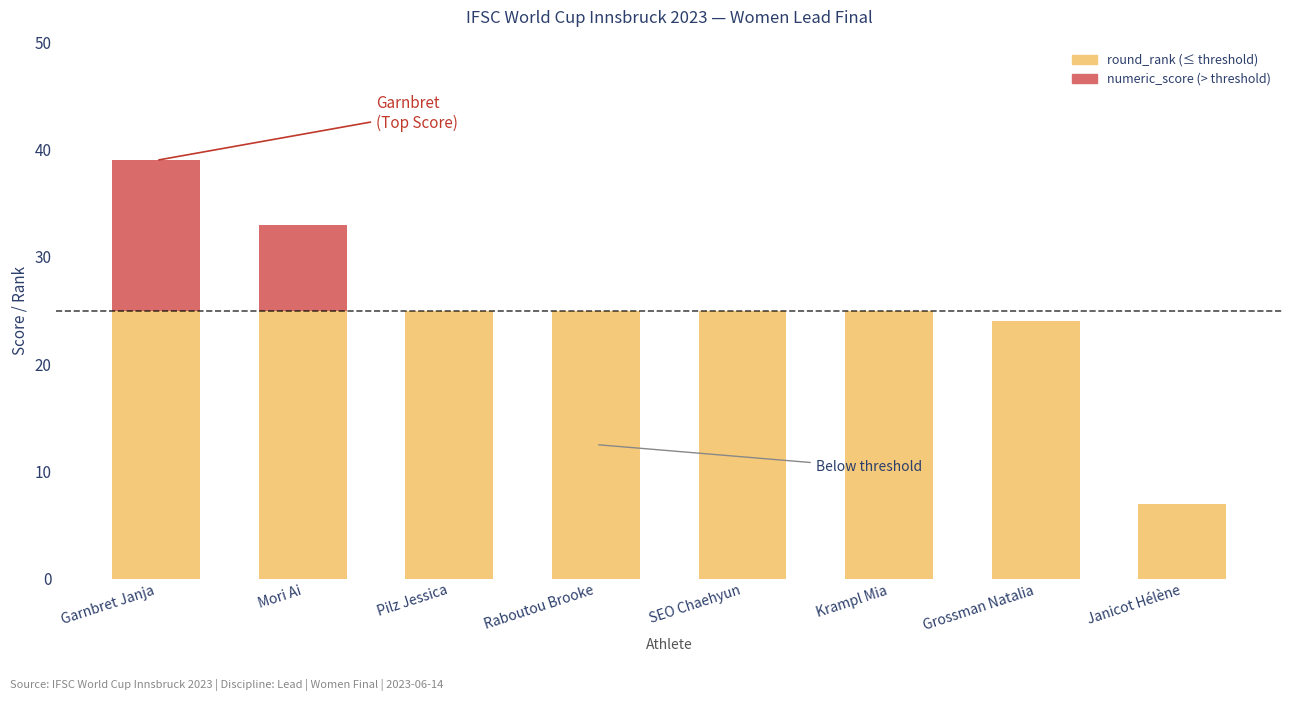

At which category is the sum across all series the highest?

Garnbret Janja